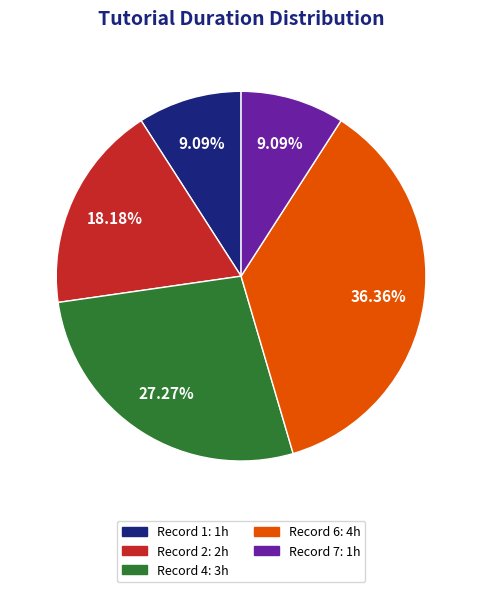

Between Record 2: 2h and Record 6: 4h, which is larger?

Record 6: 4h